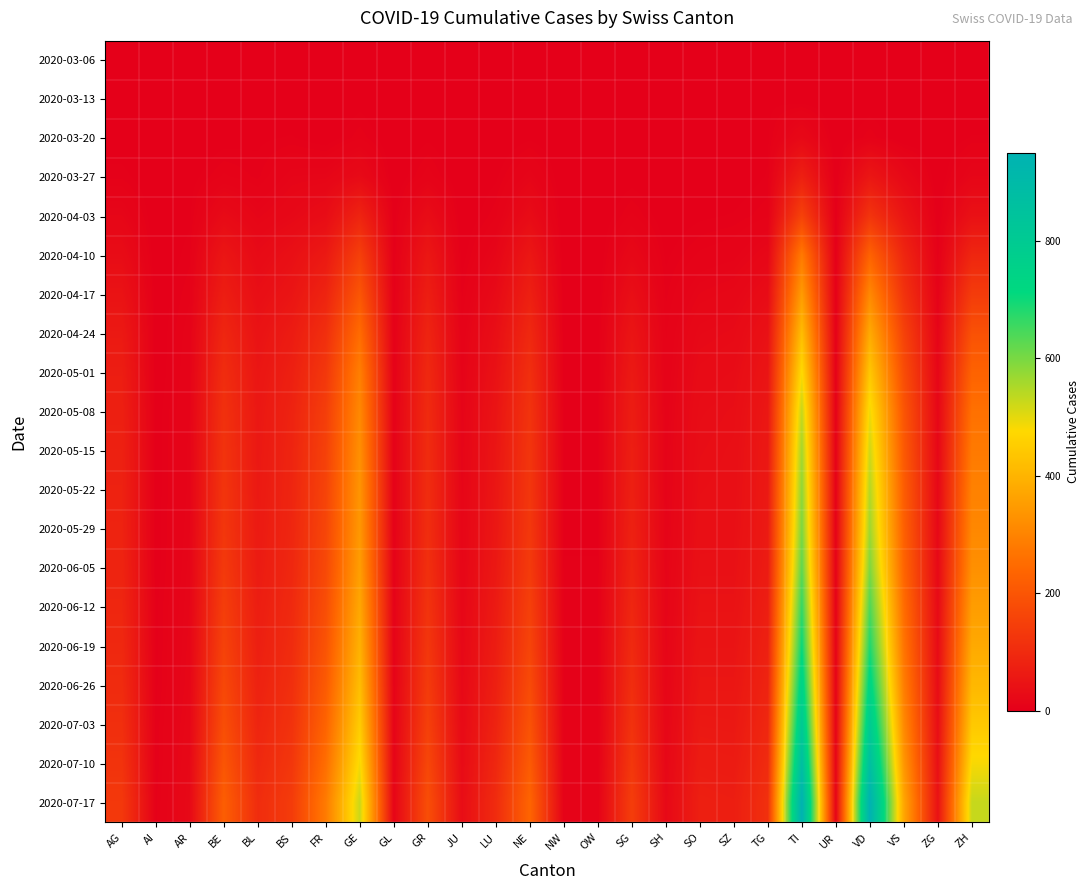

What is the difference between the highest and lowest values at GE?

524